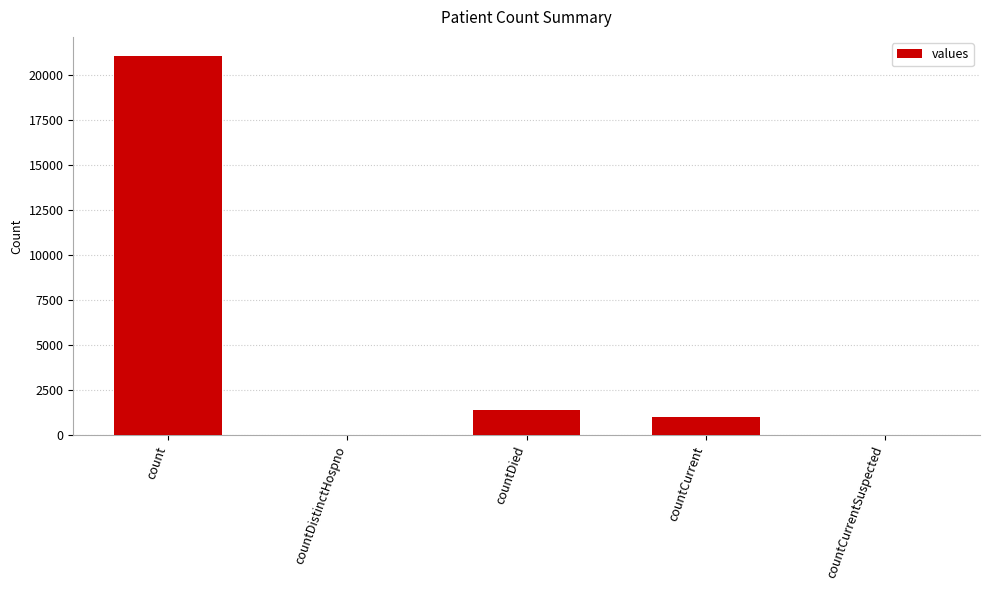

The value at count is 21050. True or false?

True